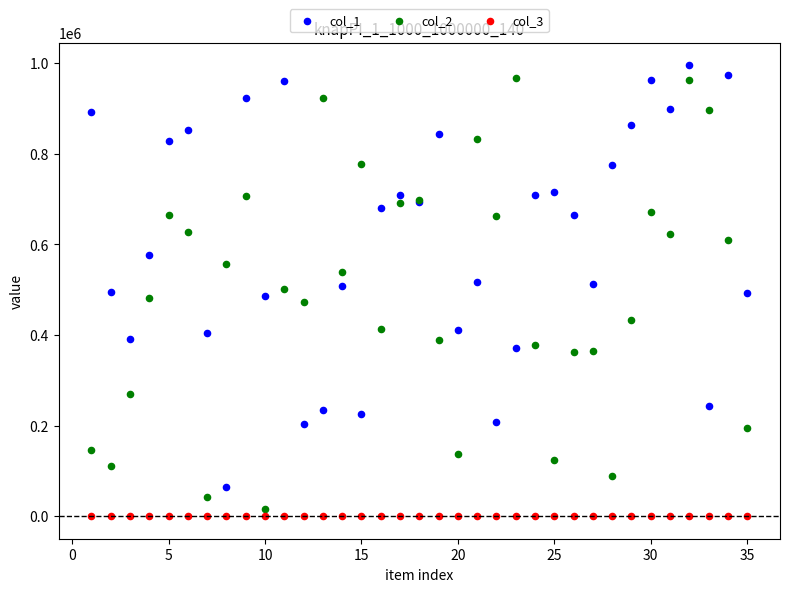

Which series contains the lowest Y value?

col_3